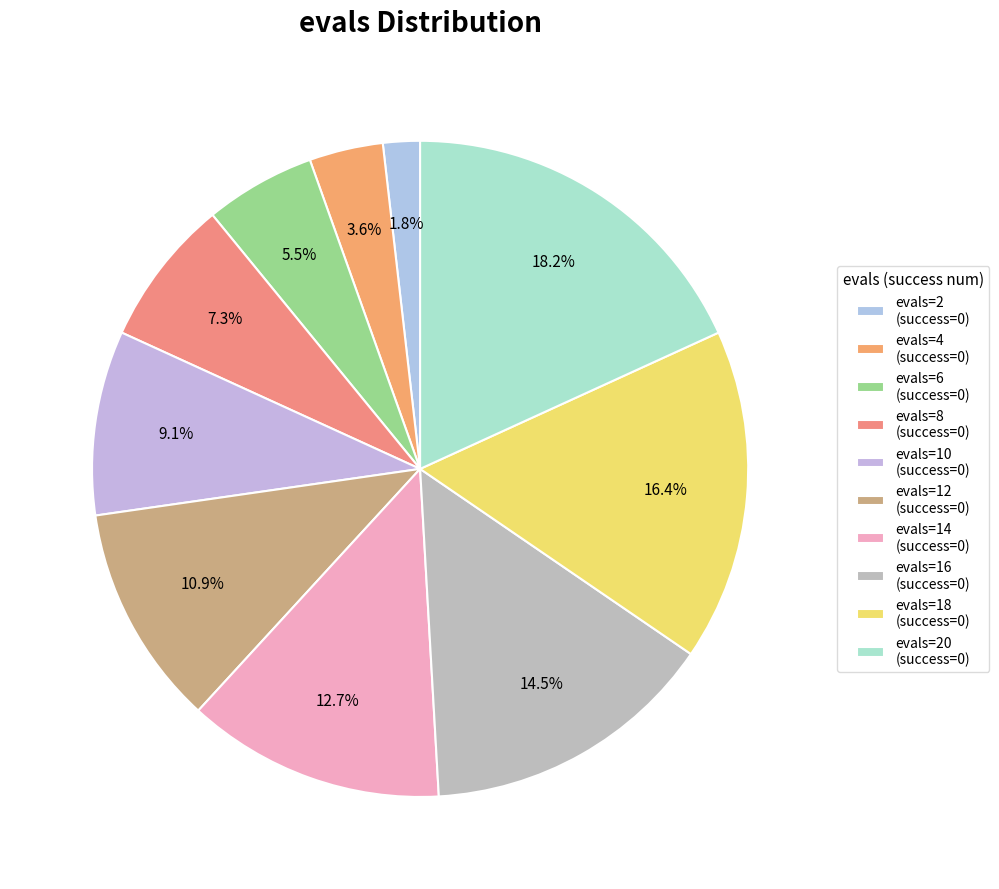

How many segments does this pie chart have?

10